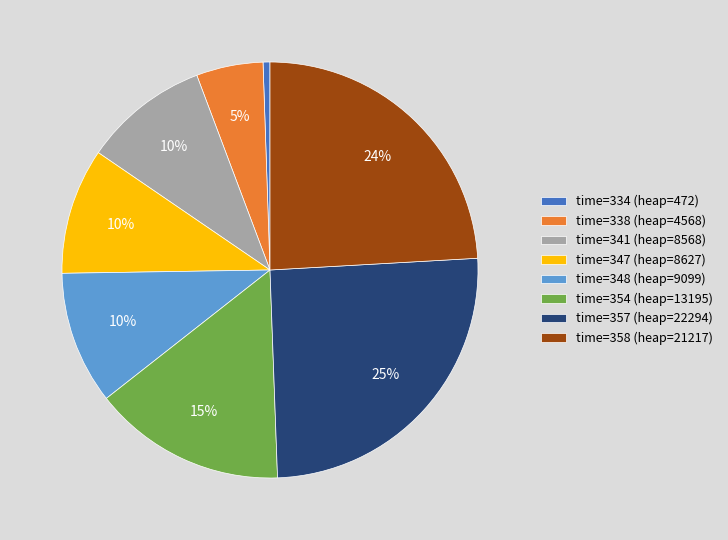

What percentage is the time=354 (heap=13195) slice, to the nearest percent?

15%